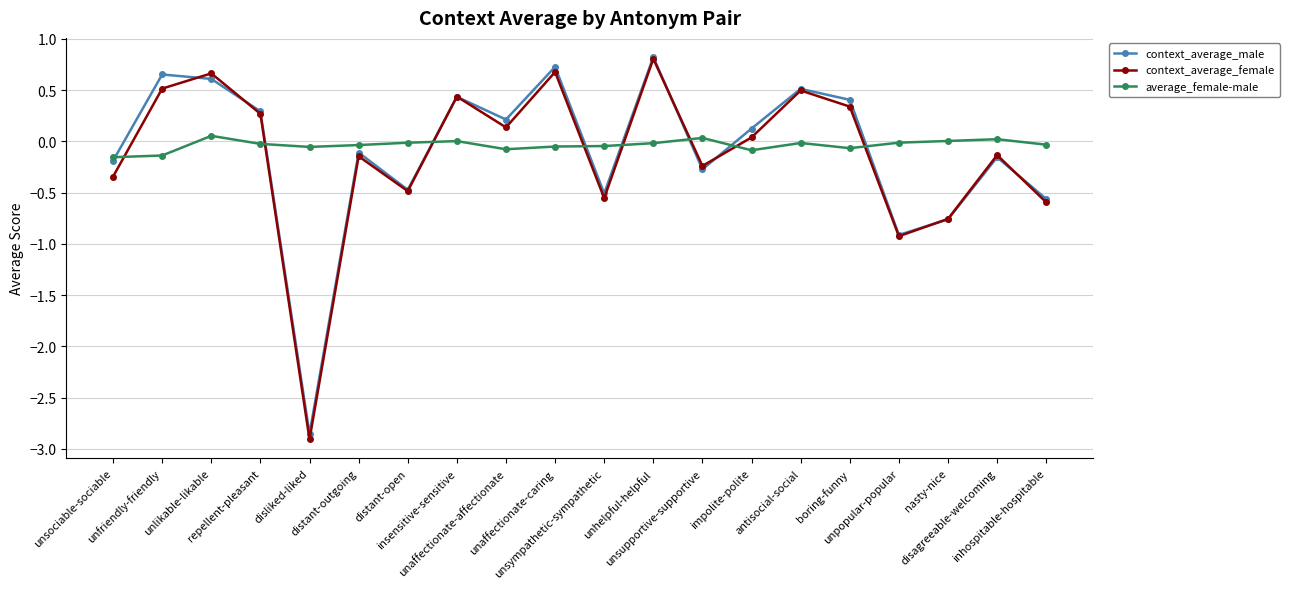

What is the total value across all series at insensitive-sensitive?

0.9